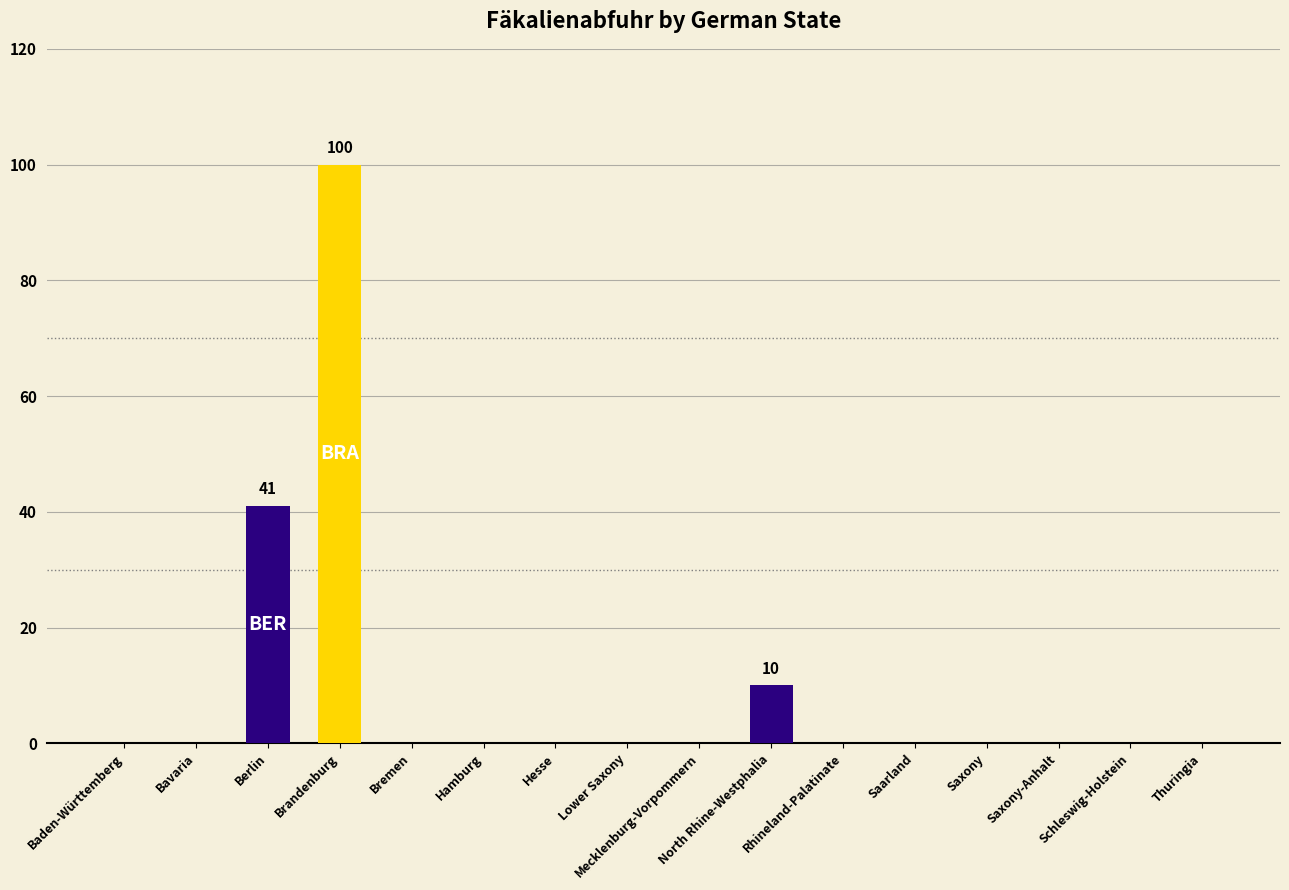

Where is the data nearest to the value 50?

Berlin